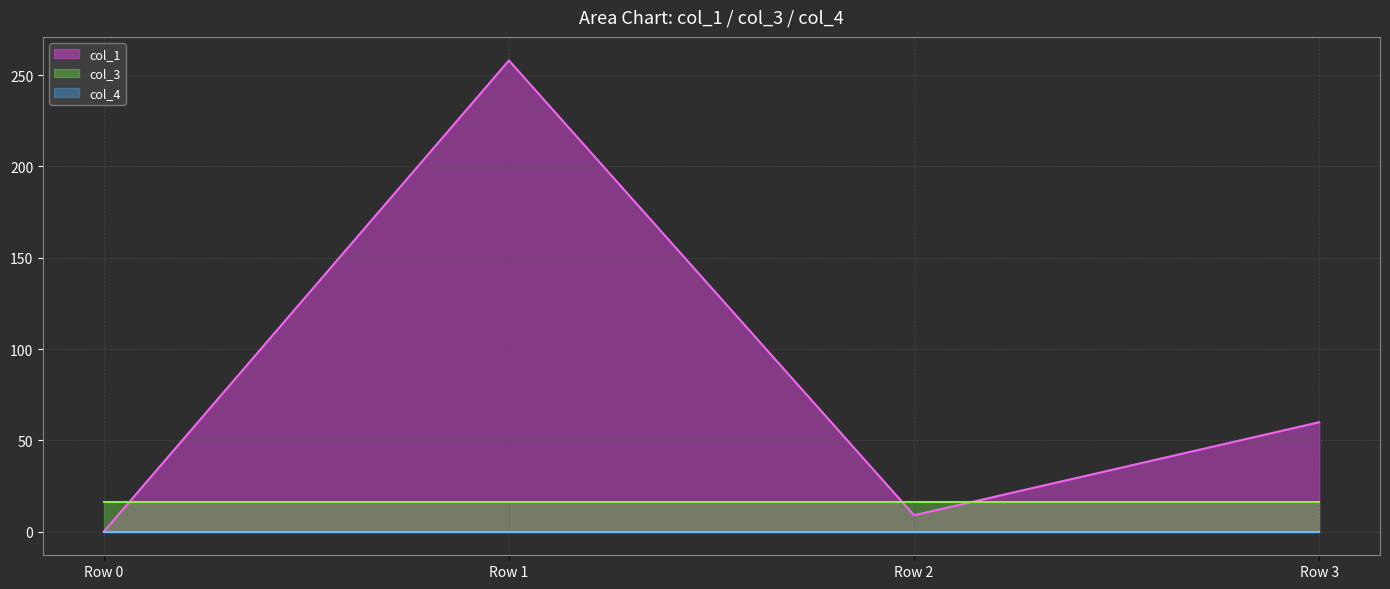

Is it true that col_1 equals 60.0 at Row 3?

True